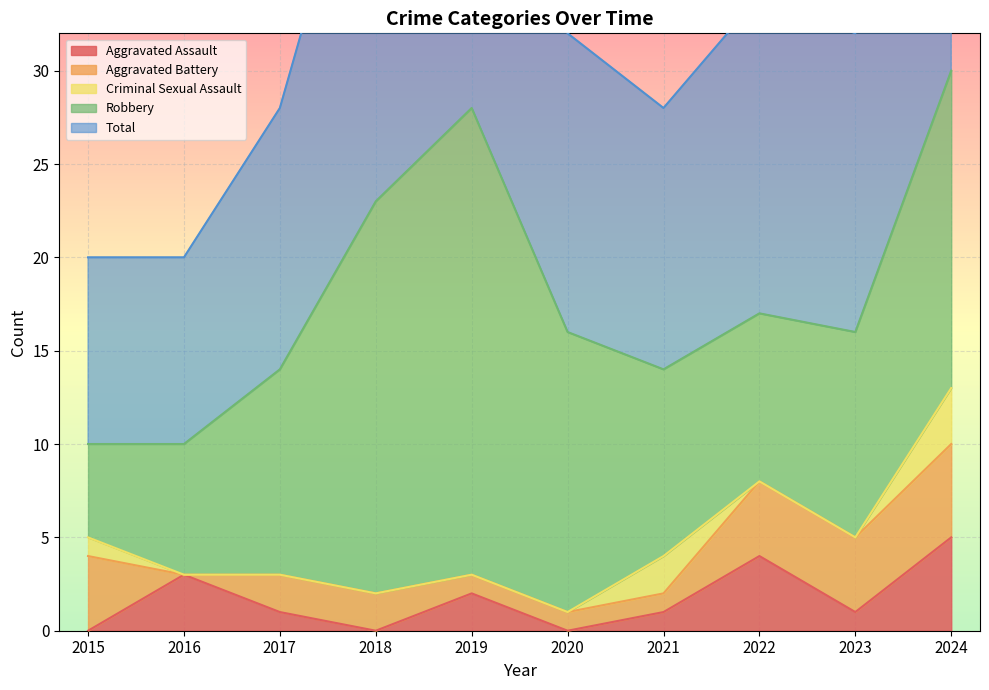

What is the difference between the maximum and minimum values in the Aggravated Assault series?

5